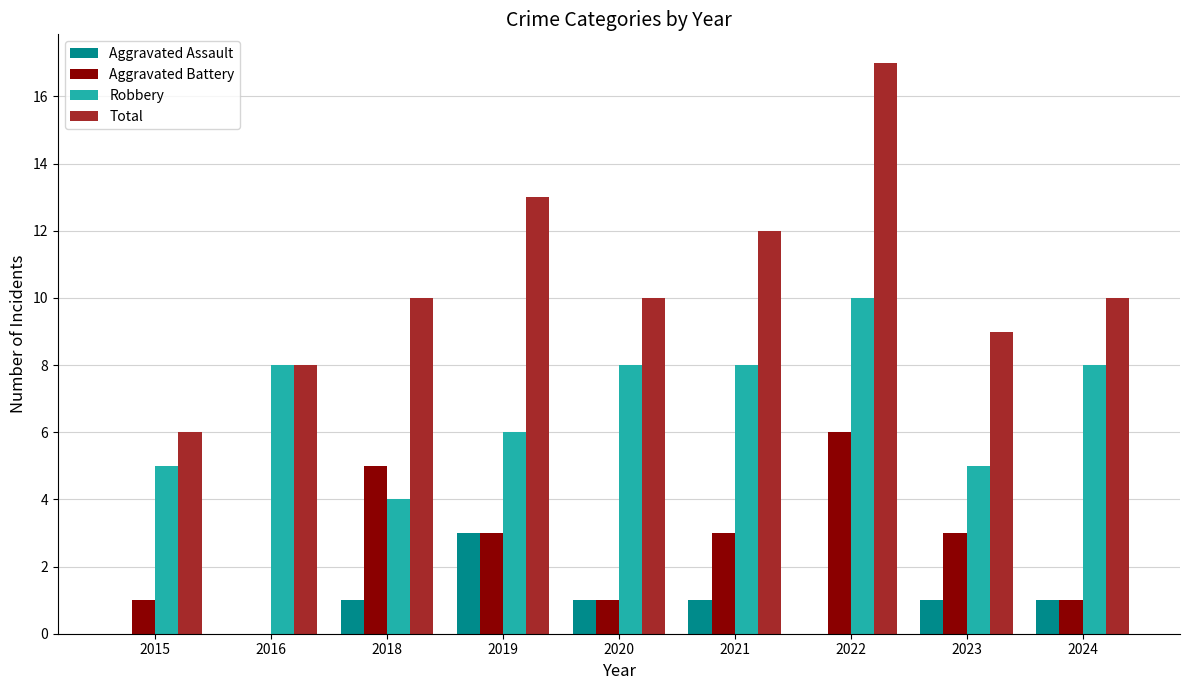

How many Aggravated Battery values are between 1 and 3?

6